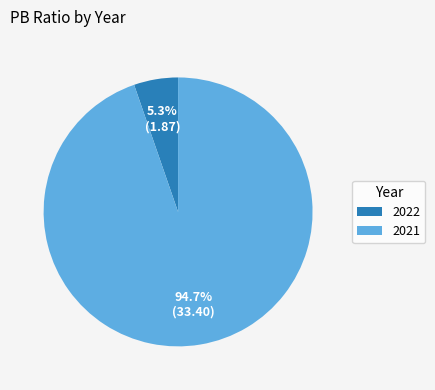

The 2021 slice represents 95% of the pie. True or false?

True